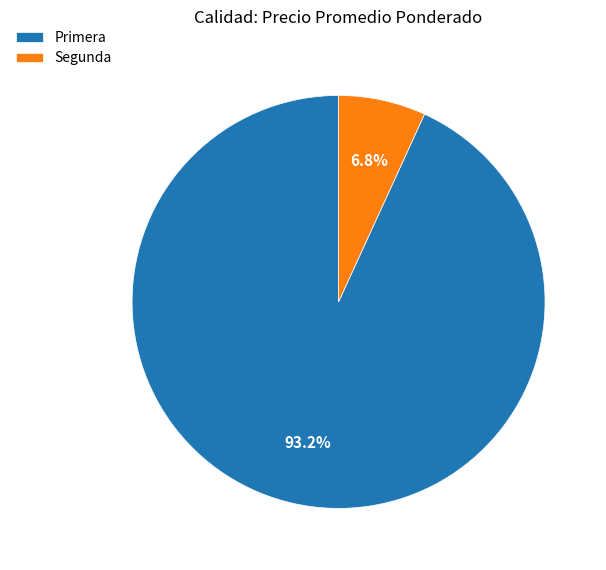

What is the largest slice in the pie chart?

Primera